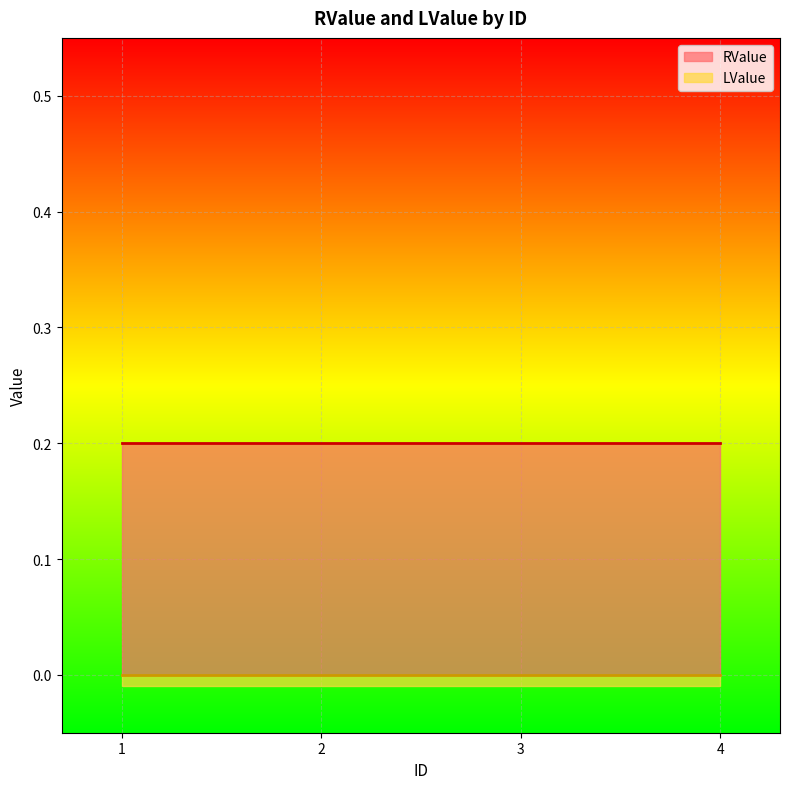

What is the sum of all RValue values?

0.8